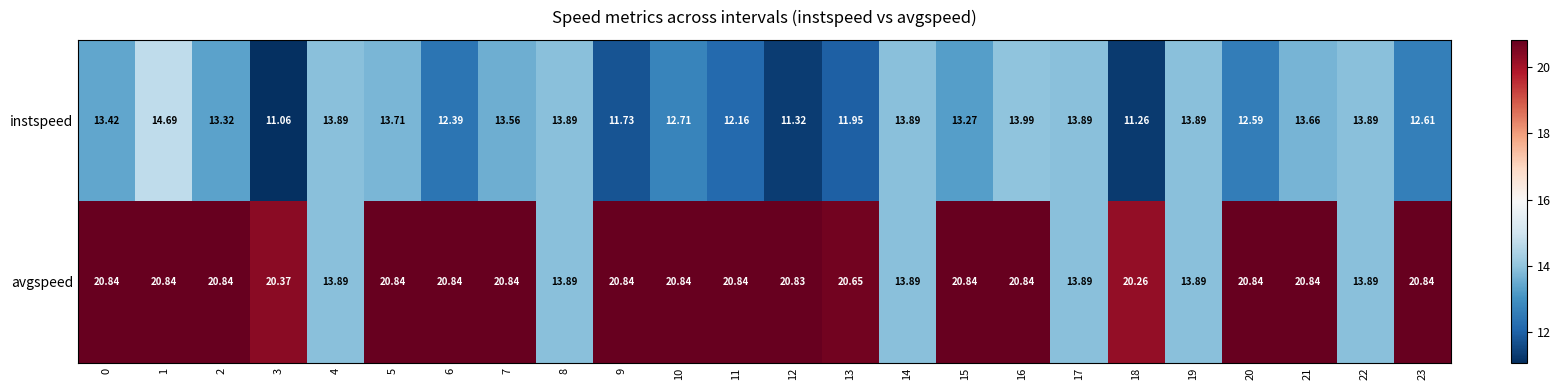

List the series in order of their peak value, lowest first.

instspeed, avgspeed